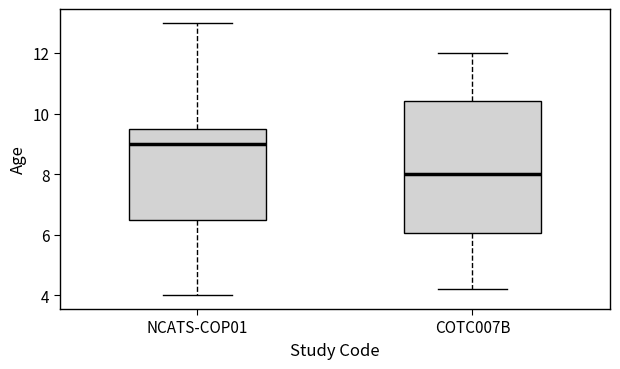

Reading left to right, transcribe this box plot: for each box, give where its median line is, the range the box spans, and where its two whiskers end, as read against the y-axis. The values are not printed on the chart, so give them approximately, as read against the axis.

NCATS-COP01: median 9.0, box 6.6 to 9.6, whiskers 4.0 to 13.0
COTC007B: median 8.0, box 6.0 to 10.4, whiskers 4.2 to 12.0